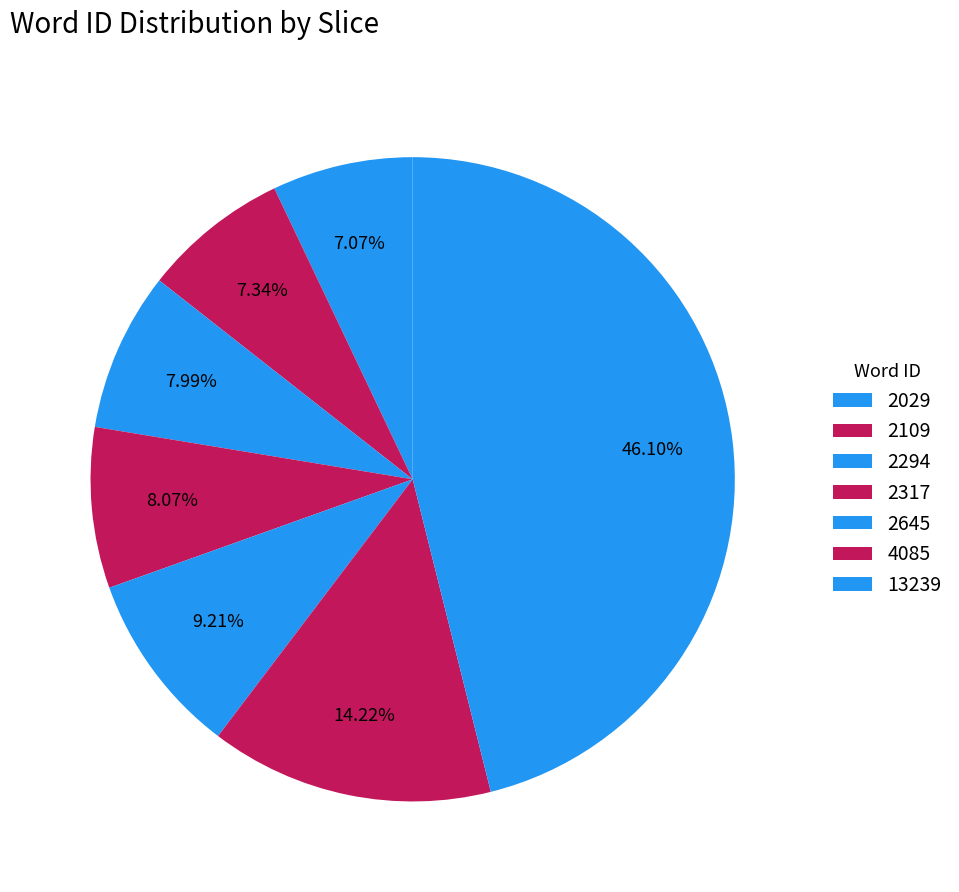

Rank the categories by value from lowest to highest.

2029, 2109, 2294, 2317, 2645, 4085, 13239